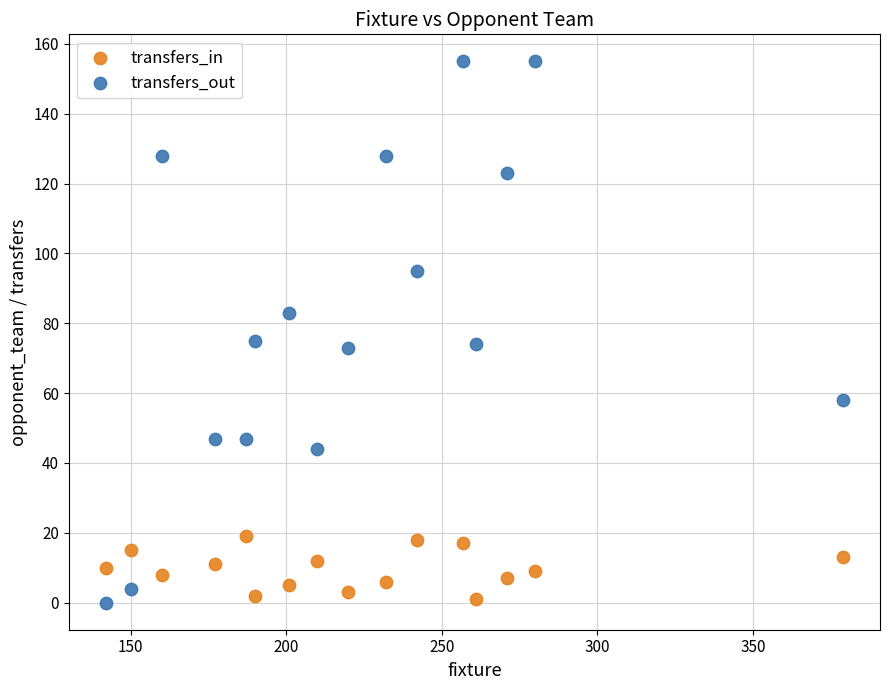

Across all data points, what is the range of Y values (max minus min)?

155